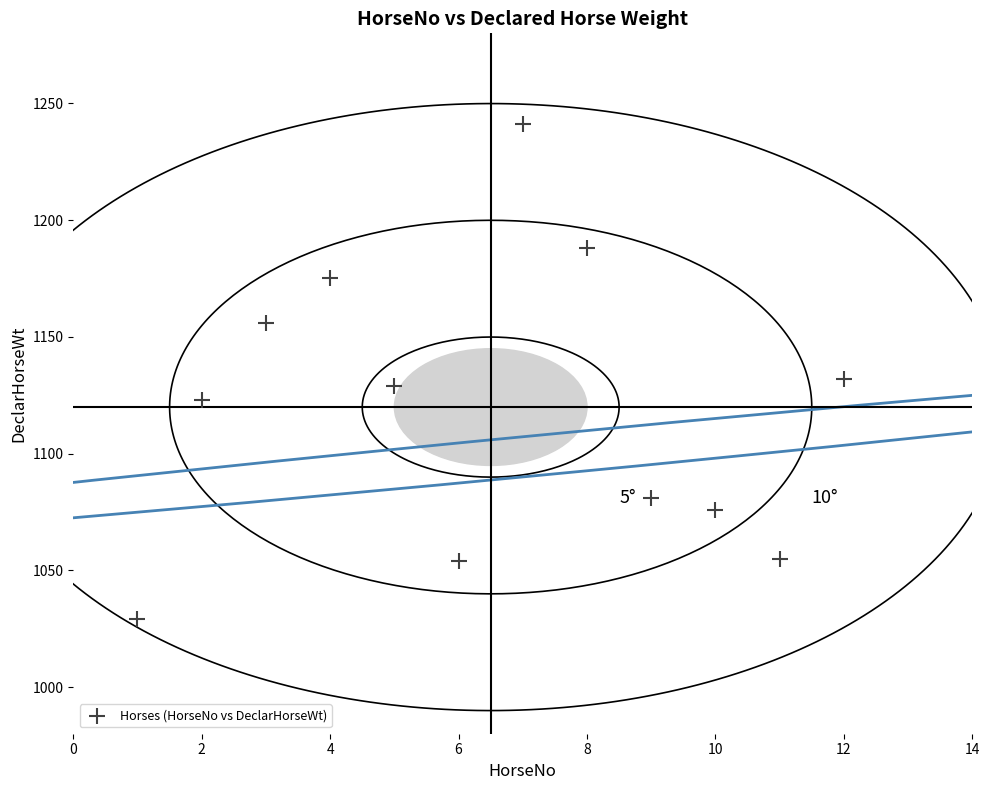

What Y value in the scatter plot is closest to 1135?

1132